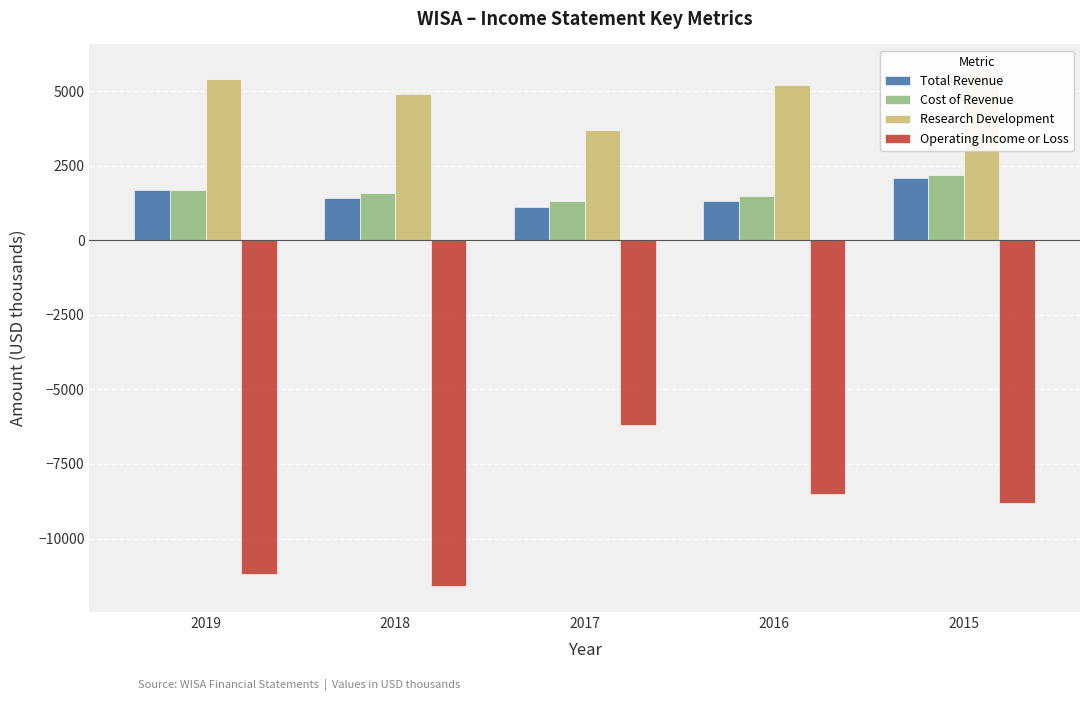

Where does the Cost of Revenue series first go above 1600?

2019